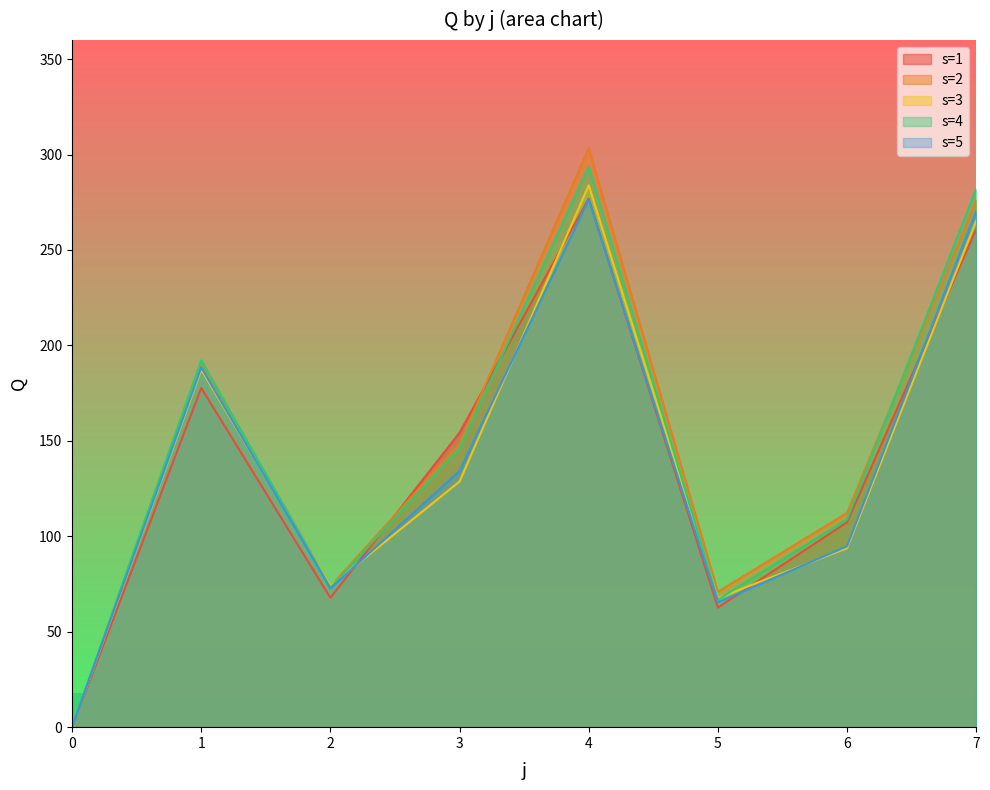

How many lines are shown in the chart?

5